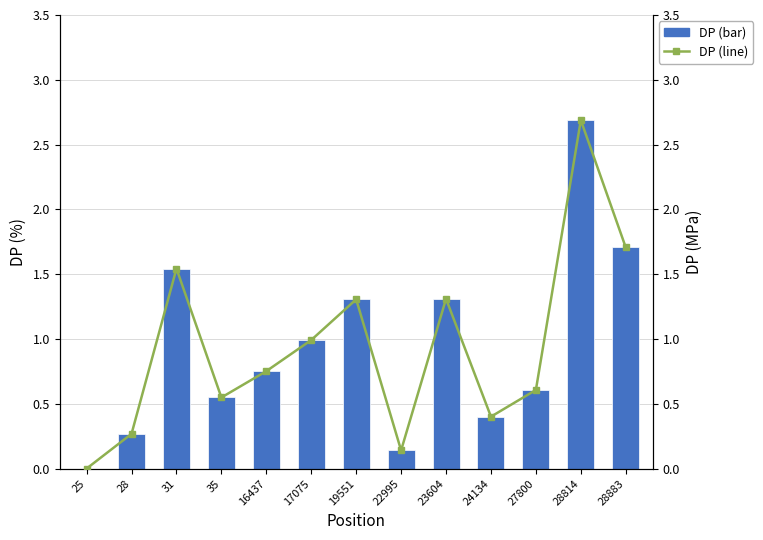

What is the value of the DP bar at the 6th from the left?

1.0